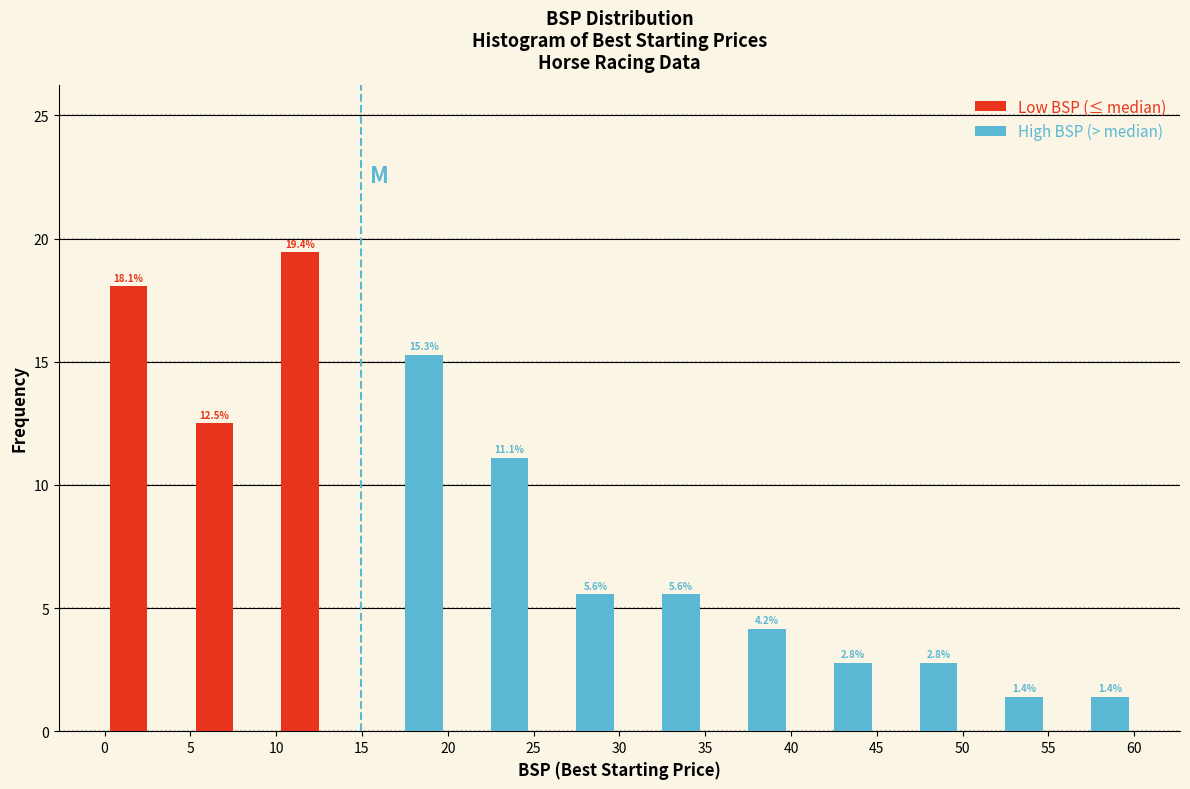

In the Low BSP (≤ median) series, which range on the x-axis has the tallest bar?

10 to 15